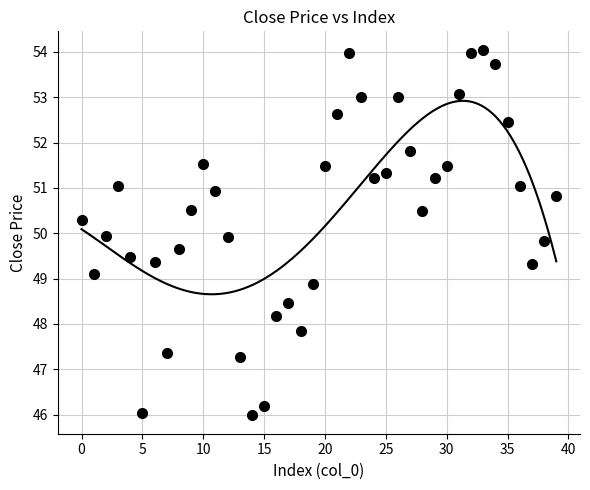

What is the range of Y values (max minus min)?

8.1